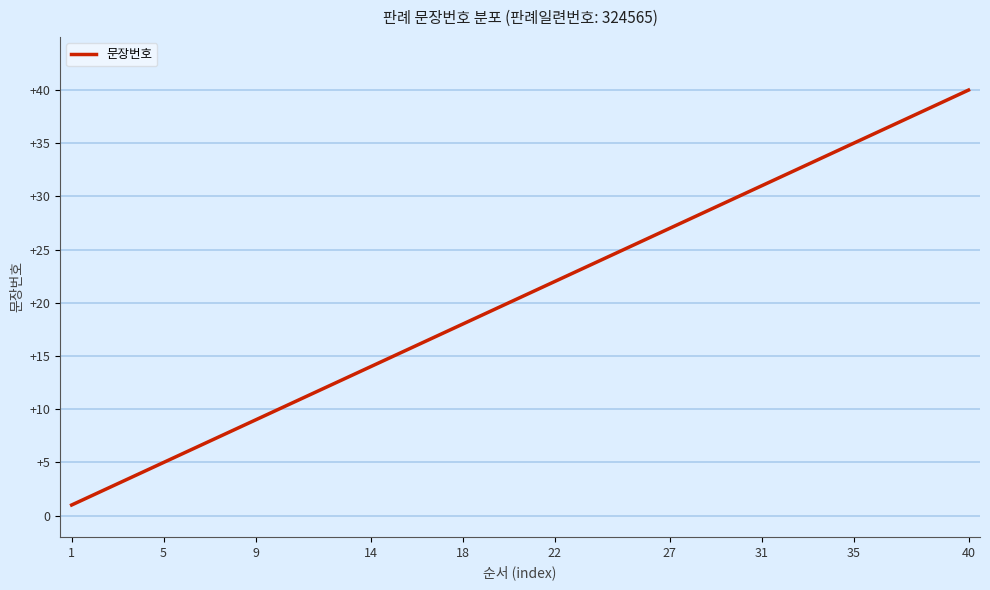

What is the minimum value shown in the chart?

1.0